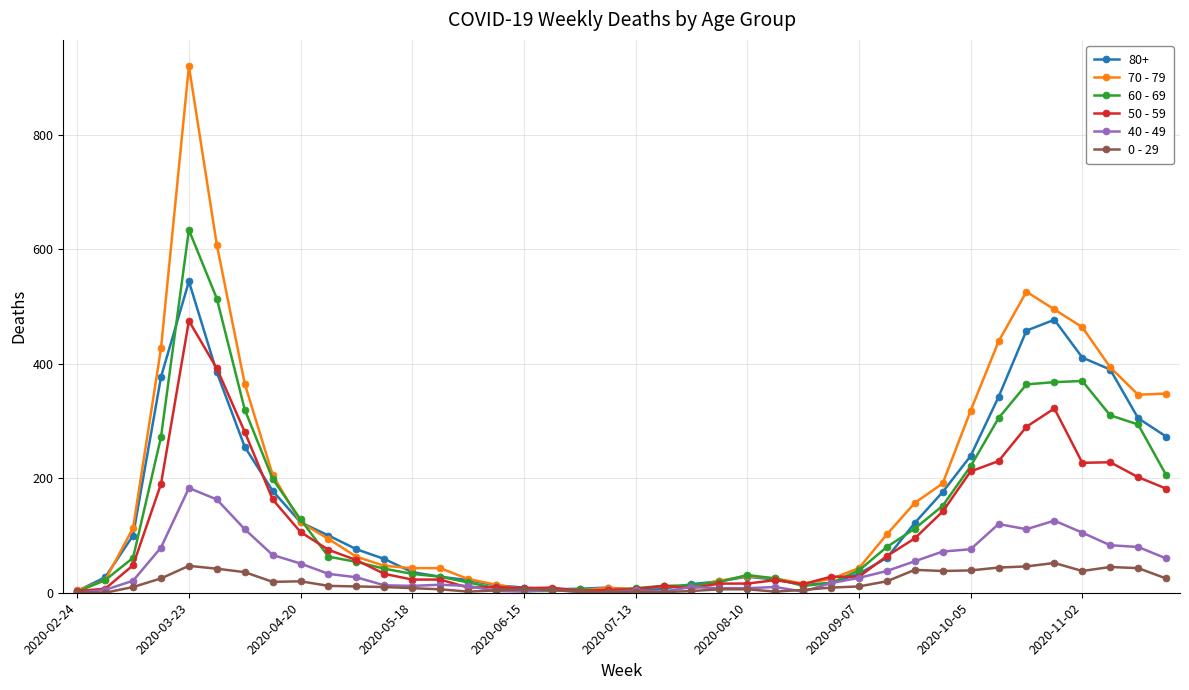

List the series in order of their peak value, highest first.

70 - 79, 60 - 69, 80+, 50 - 59, 40 - 49, 0 - 29